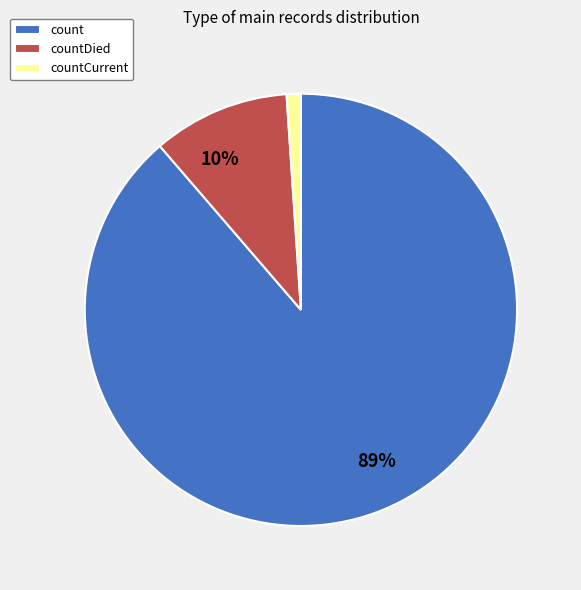

To the nearest percent, what is the difference between the largest and smallest slice percentages?

88%